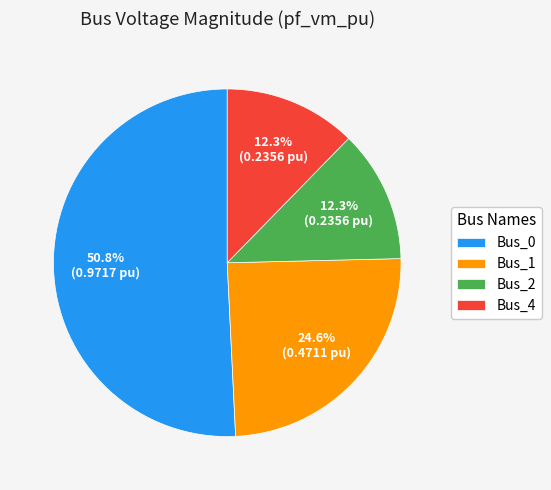

What percentage is the Bus_4 slice, to the nearest percent?

12%